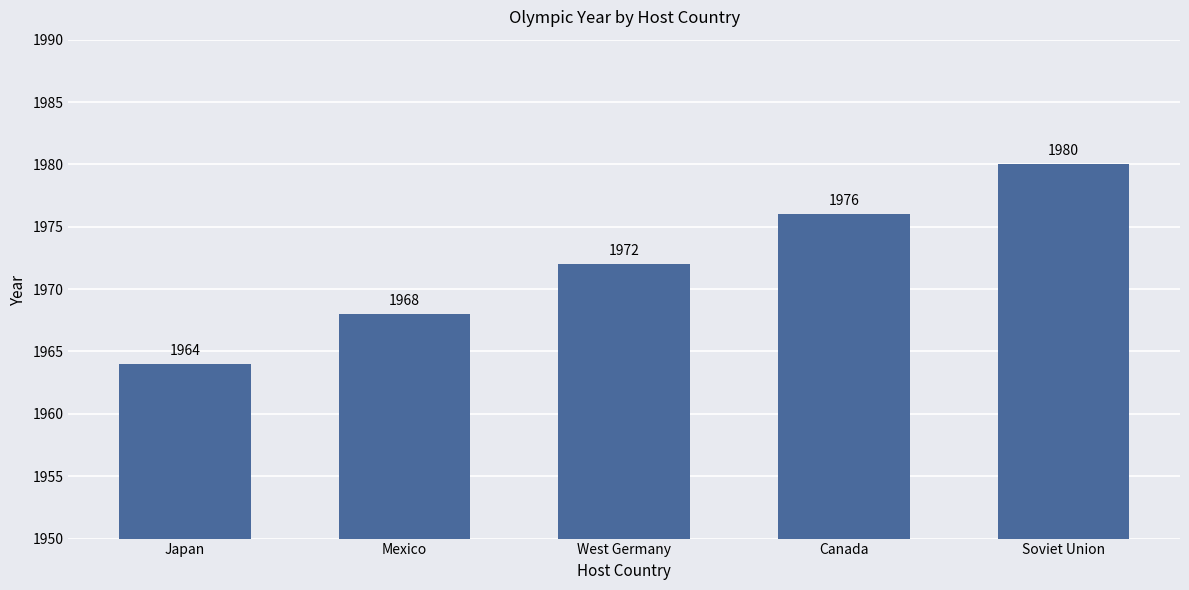

Reading right to left, what are all the values shown in this chart?

Soviet Union=1980	Canada=1976	West Germany=1972	Mexico=1968	Japan=1964